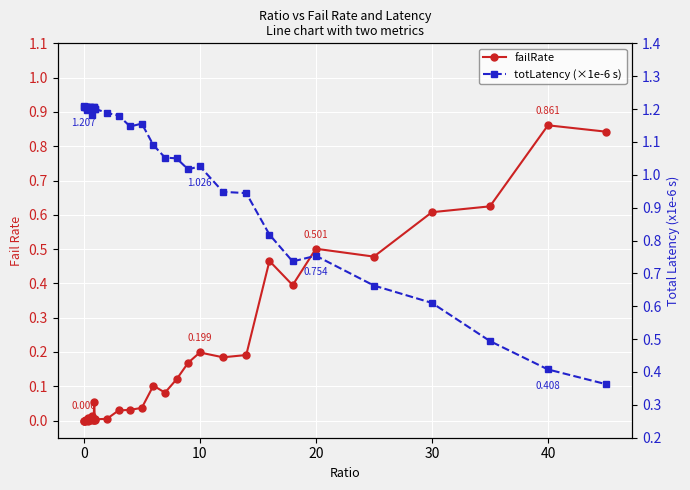

Rank the series by their average value, from highest to lowest.

totLatency (×1e-6 s), failRate